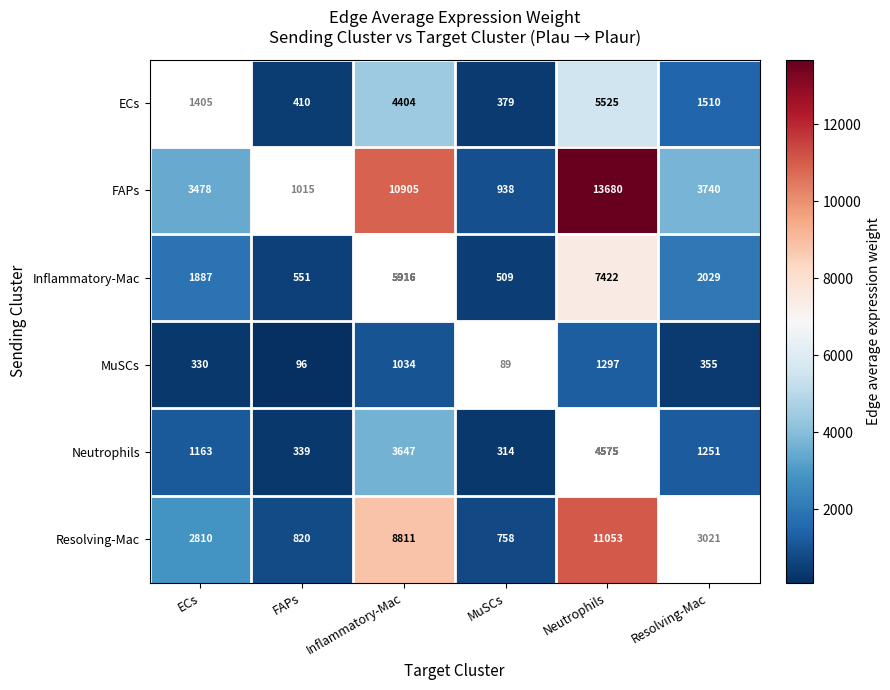

What is the lowest value of the Neutrophils series?

314